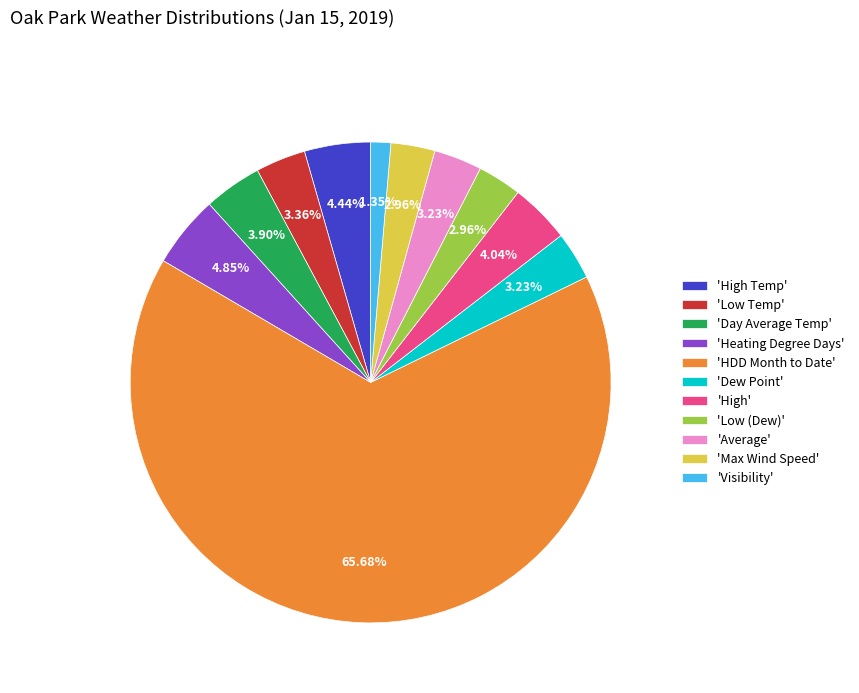

Is 'Low (Dew)' the majority of the pie?

No